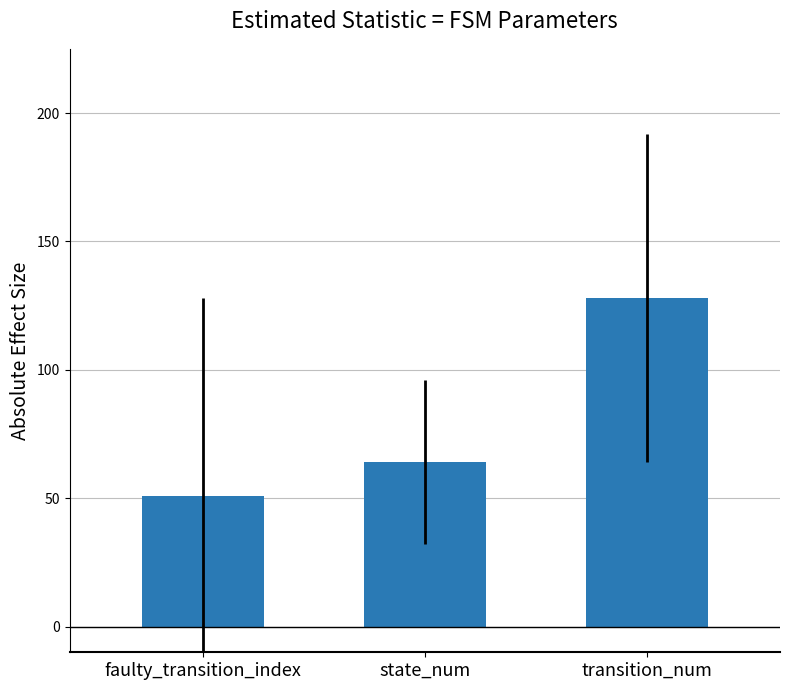

Rank the categories by value from lowest to highest.

faulty_transition_index, state_num, transition_num